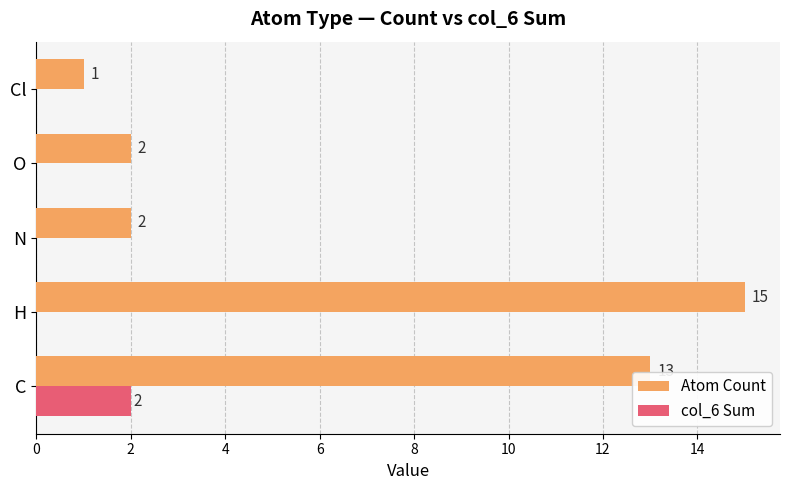

At which label is Atom Count closest to 8?

C